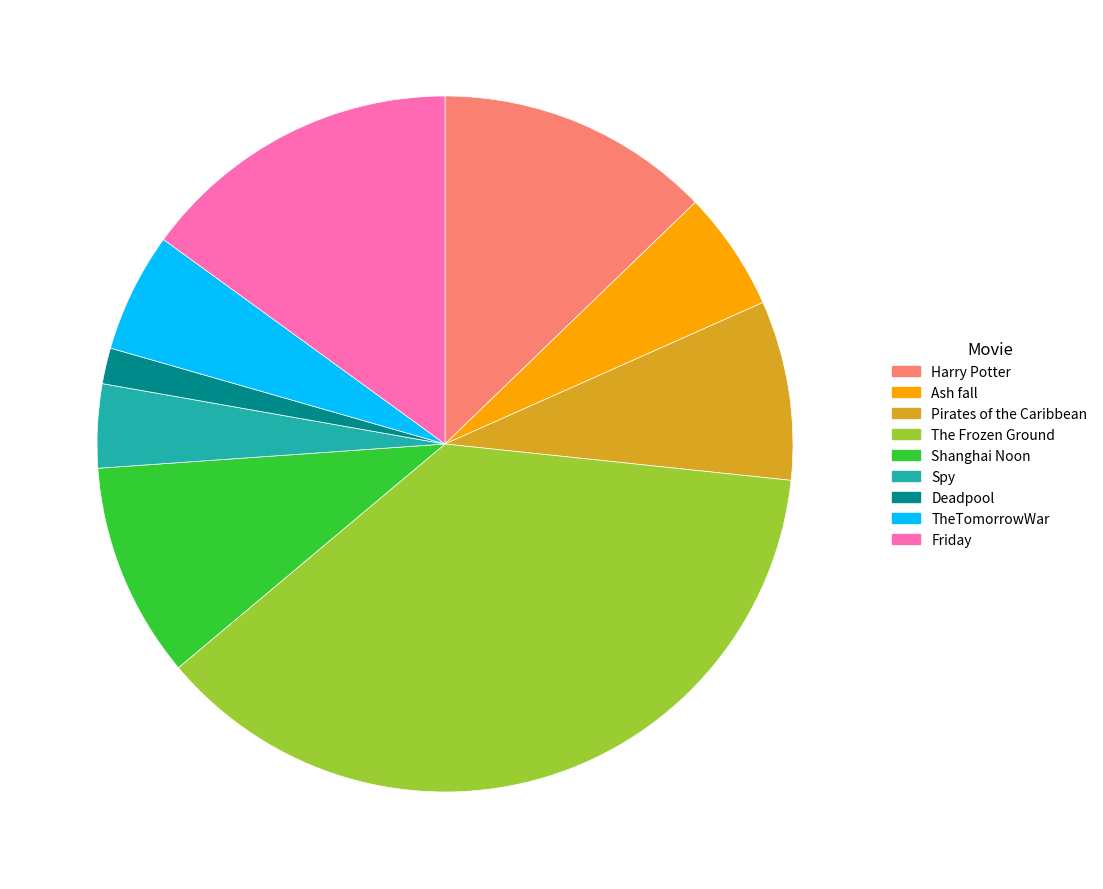

Is Spy the majority of the pie?

No